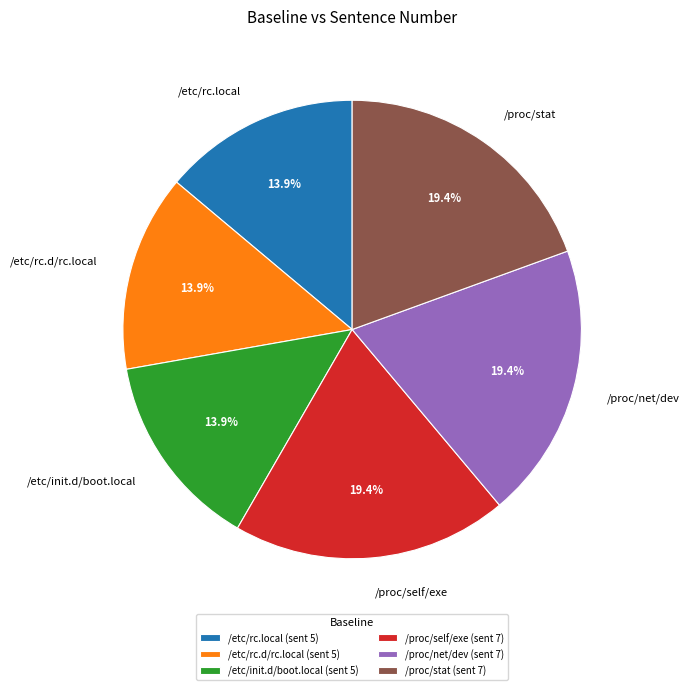

To the nearest percent, what is the combined percentage of /etc/rc.local and /proc/net/dev?

33%